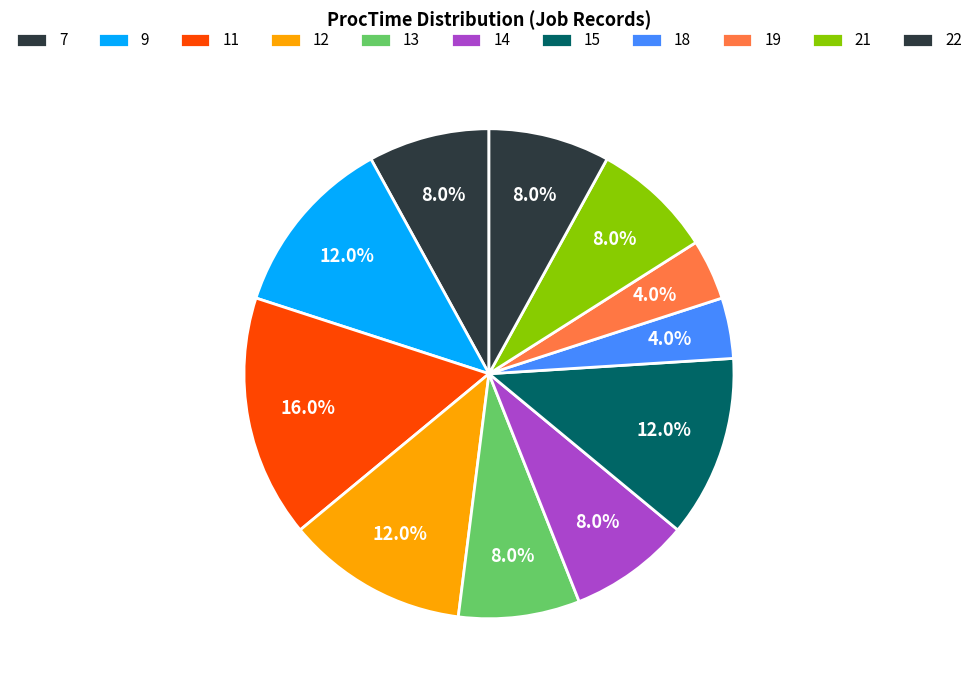

Is there any slice that represents more than half of the pie?

No